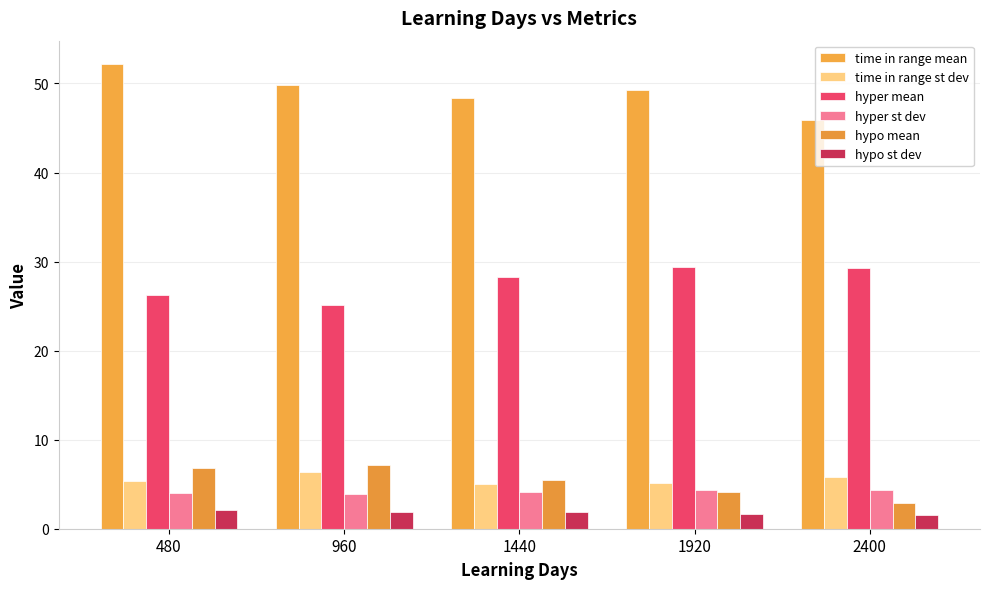

Reading right to left, what are all the values shown in this chart?

time in range mean: 2400=45.9	1920=49.3	1440=48.4	960=49.9	480=52.2
time in range st dev: 2400=5.9	1920=5.2	1440=5.1	960=6.4	480=5.4
hyper mean: 2400=29.2	1920=29.4	1440=28.3	960=25.1	480=26.2
hyper st dev: 2400=4.4	1920=4.4	1440=4.2	960=3.9	480=4.0
hypo mean: 2400=2.9	1920=4.2	1440=5.5	960=7.2	480=6.8
hypo st dev: 2400=1.5	1920=1.7	1440=1.9	960=1.9	480=2.2